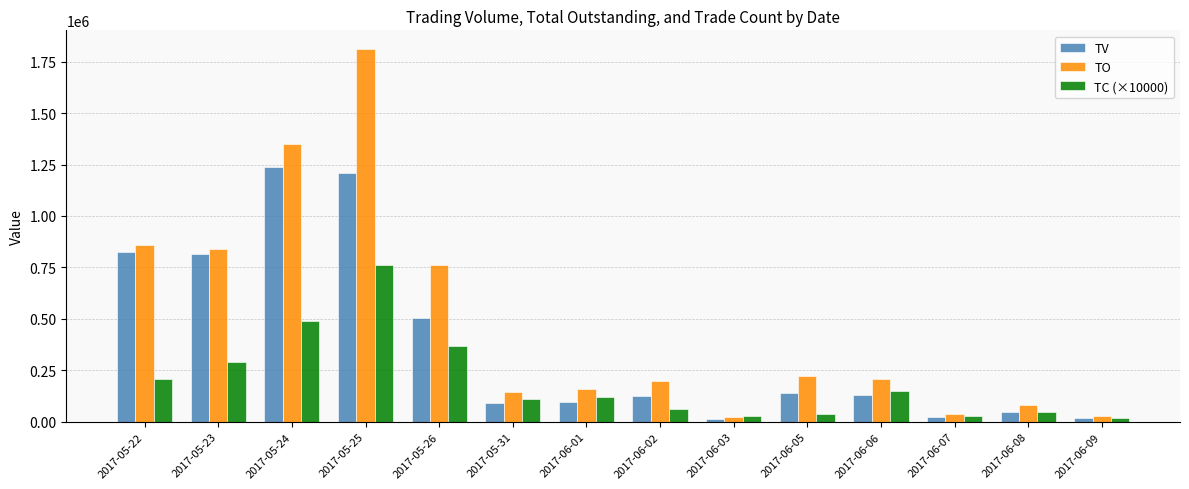

At how many categories does at least one series exceed 291574?

5